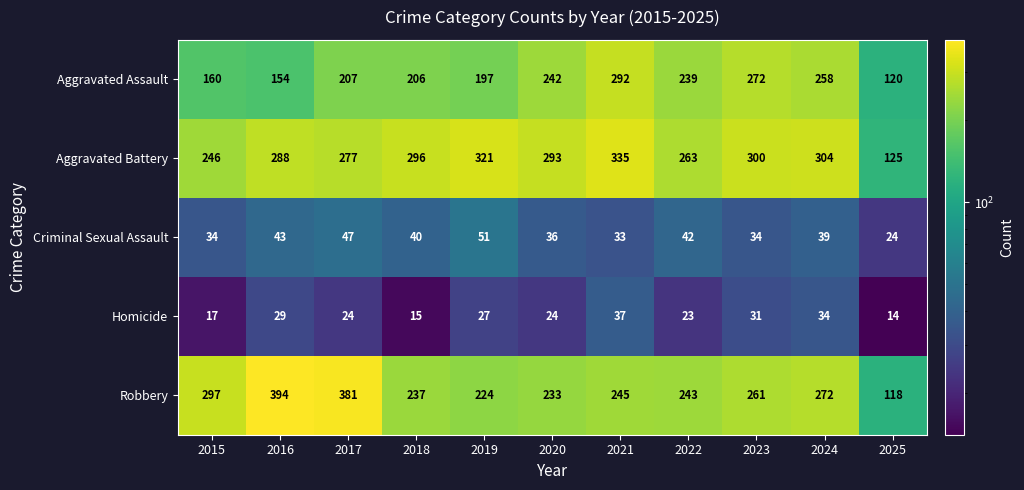

How many categories are shown in the chart?

11